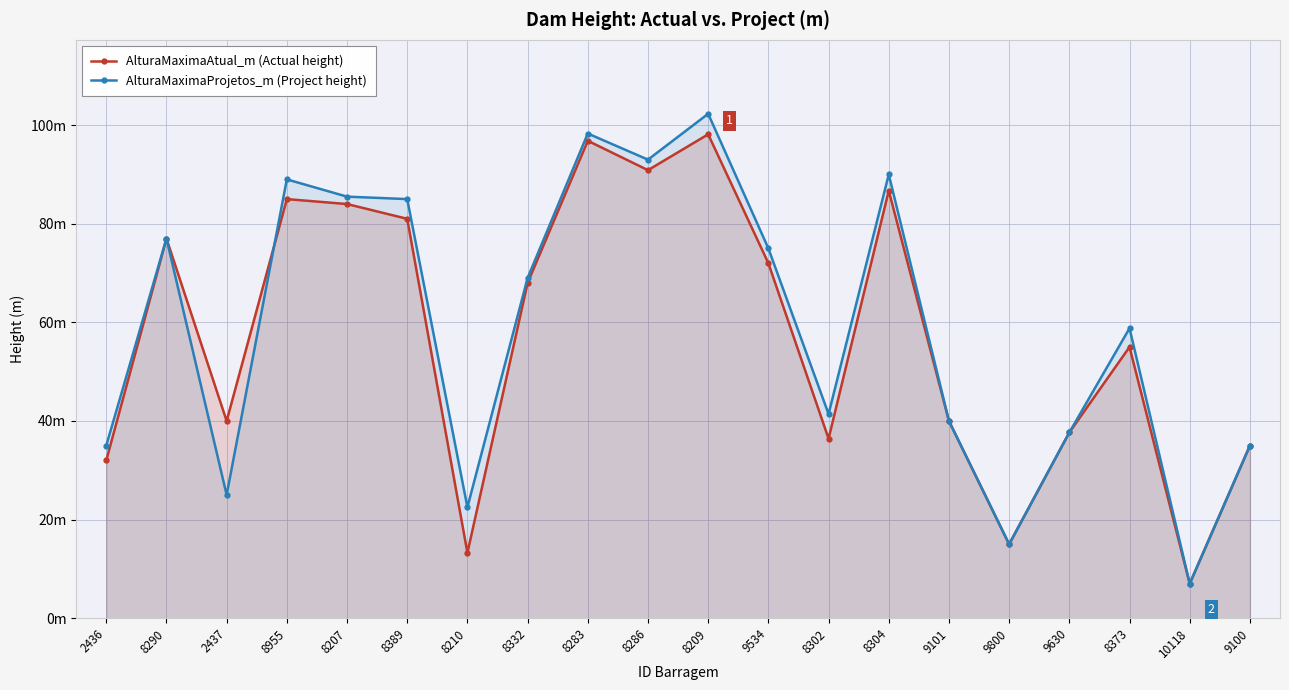

Reading left to right, what are all the values shown in this chart?

AlturaMaximaAtual_m (Actual height): 2436=32.0	8290=77.0	2437=40.0	8955=85.0	8207=84.0	8389=81.0	8210=13.3	8332=68.0	8283=96.8	8286=90.9	8209=98.1	9534=72.0	8302=36.4	8304=86.7	9101=40.0	9800=15.0	9630=37.7	8373=55.0	10118=7.0	9100=35.0
AlturaMaximaProjetos_m (Project height): 2436=35.0	8290=77.0	2437=25.0	8955=89.0	8207=85.5	8389=85.0	8210=22.5	8332=69.0	8283=98.3	8286=93.0	8209=102.3	9534=75.0	8302=41.4	8304=90.0	9101=40.0	9800=15.0	9630=37.7	8373=58.8	10118=7.0	9100=35.0